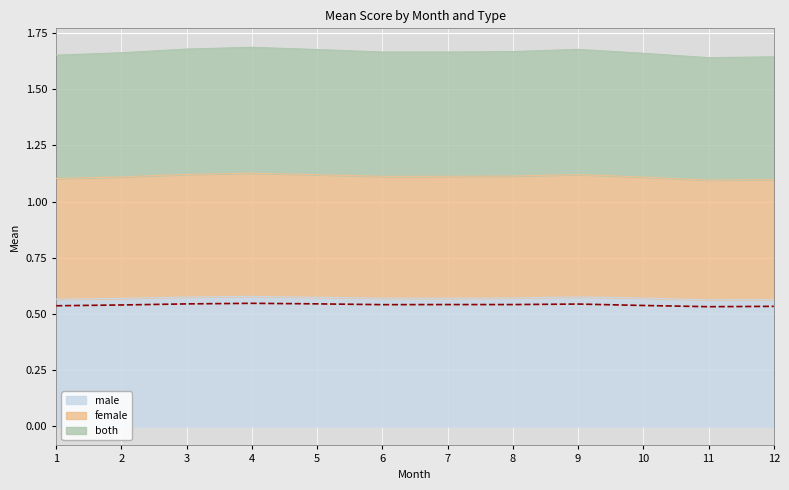

Reading left to right, what are all the values shown in this chart?

male: 0.6	0.6	0.6	0.6	0.6	0.6	0.6	0.6	0.6	0.6	0.6	0.6
female: 0.5	0.5	0.5	0.5	0.5	0.5	0.5	0.5	0.5	0.5	0.5	0.5
both: 1.7	1.7	1.7	1.7	1.7	1.7	1.7	1.7	1.7	1.7	1.6	1.6